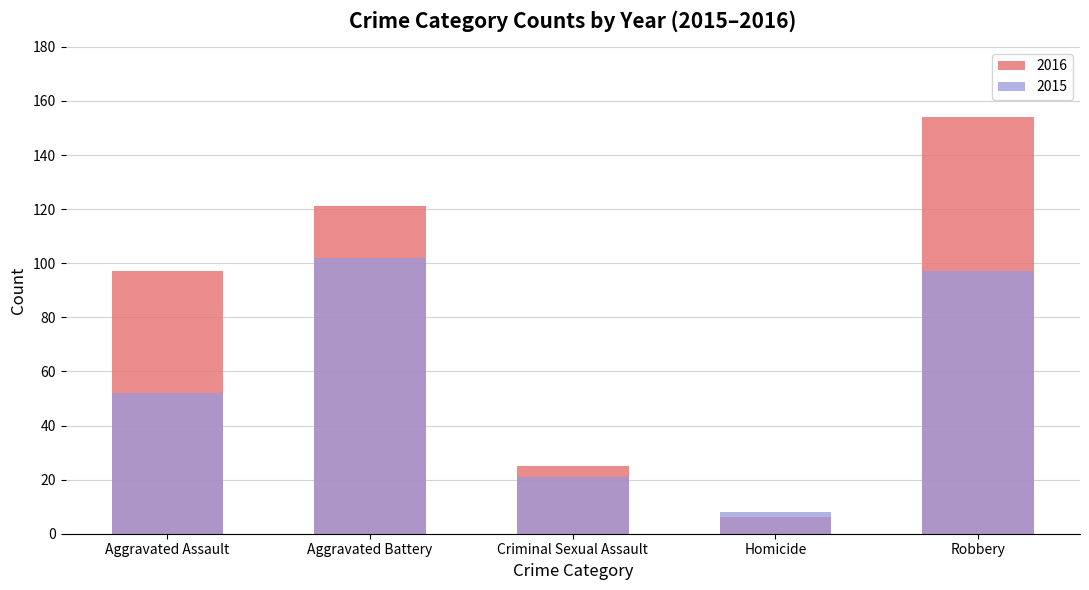

The value of 2016 at Homicide is 3. True or false?

False